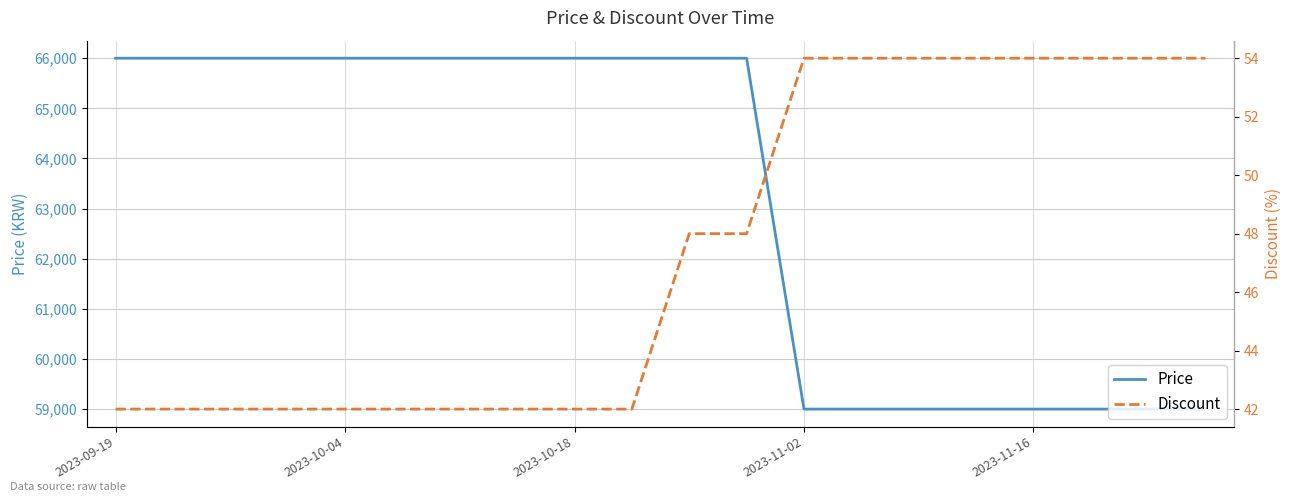

Which series has the largest range (max minus min)?

Price